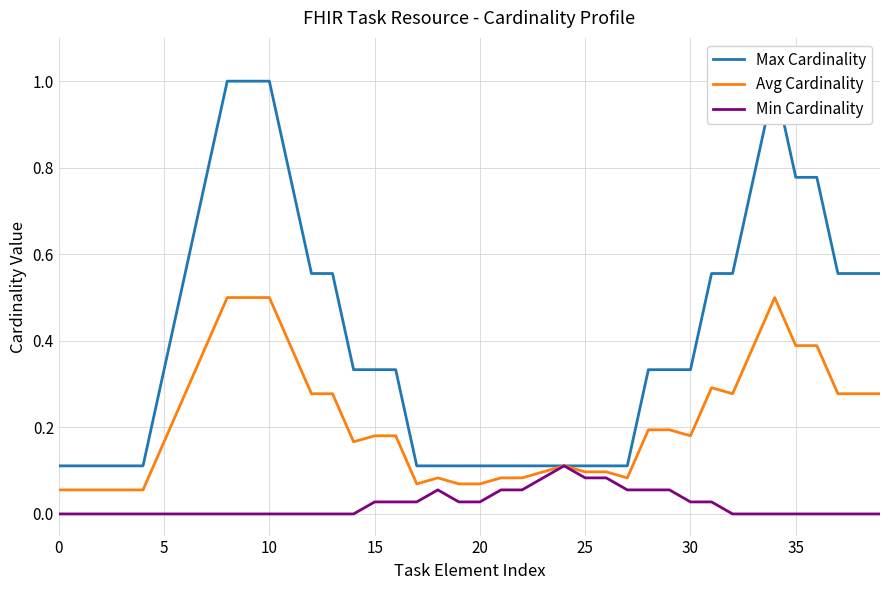

List the series in order of their peak value, highest first.

Max Cardinality, Avg Cardinality, Min Cardinality